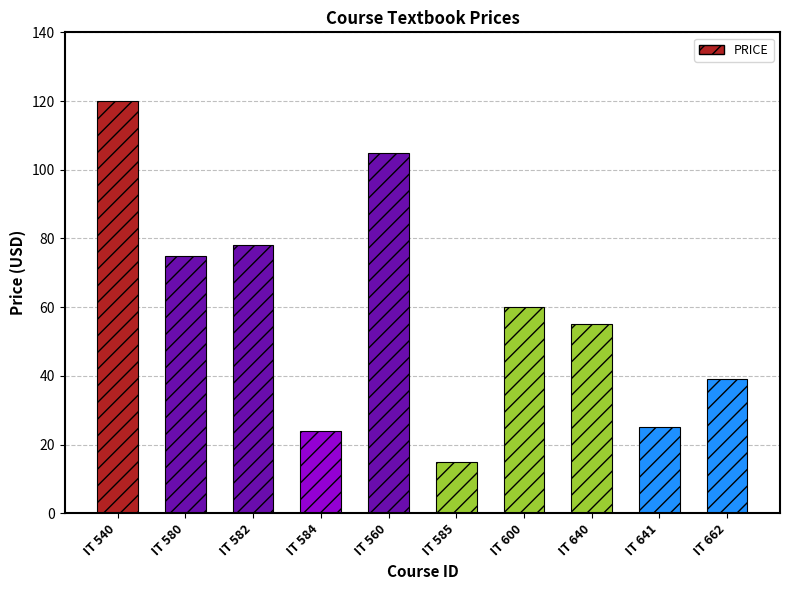

At which category does the chart reach its minimum across all series?

IT 585